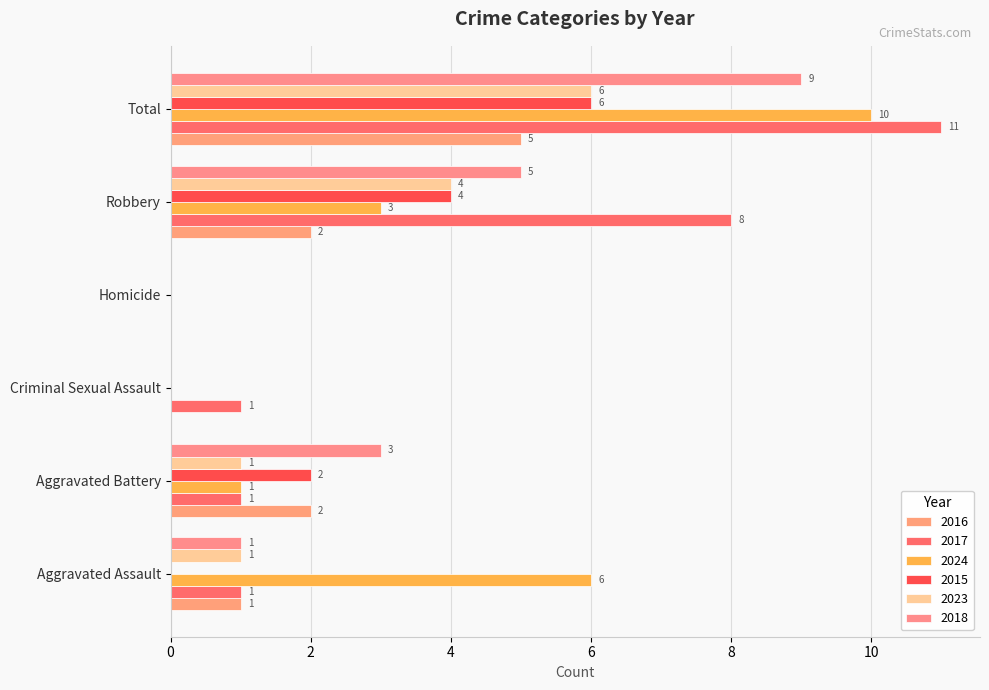

Count the number of categories in the chart.

6